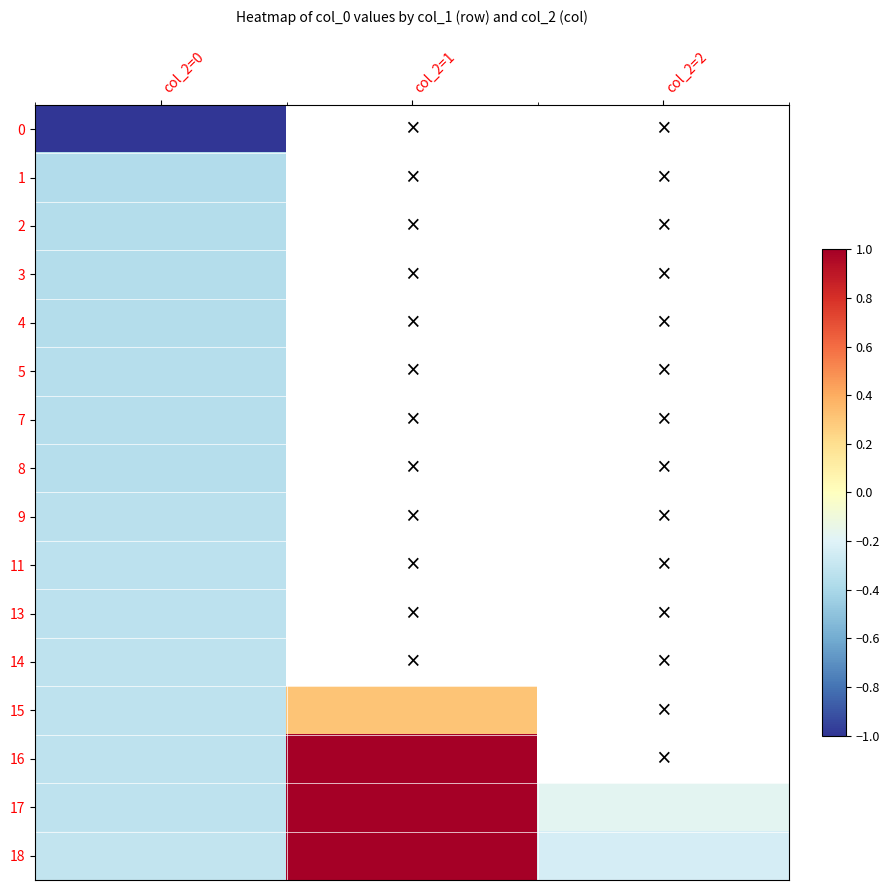

The value of 17 at col_2=0 is -0.5. True or false?

False